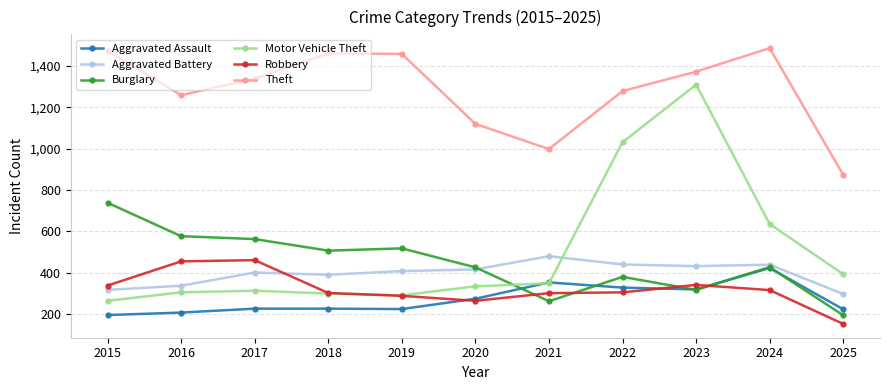

True or false: Aggravated Assault and Aggravated Battery intersect in this chart.

False